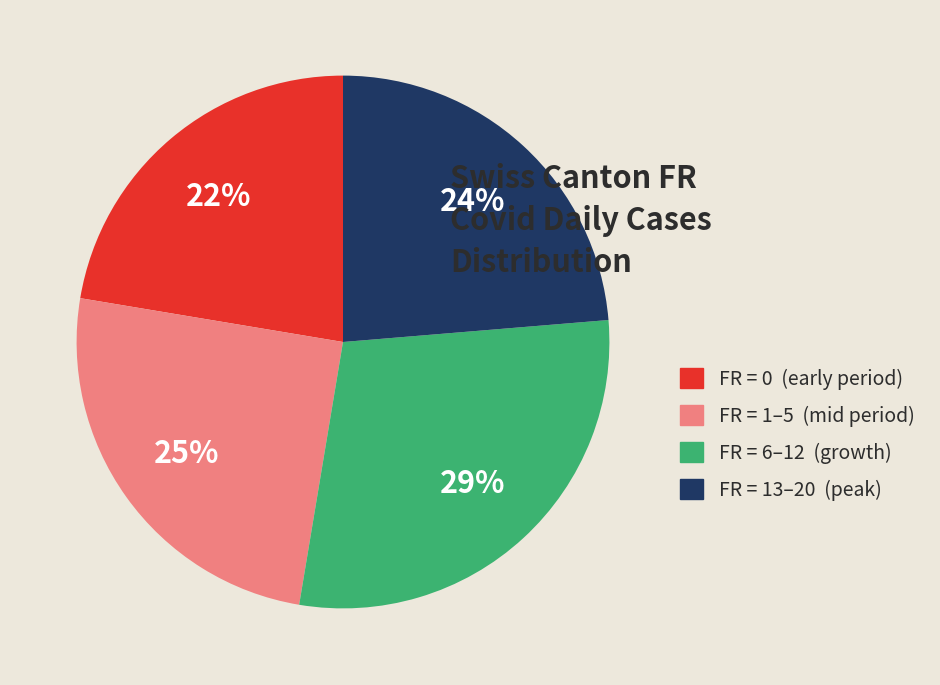

Between FR = 0 (early period) and FR = 1–5 (mid period), which is larger?

FR = 1–5 (mid period)